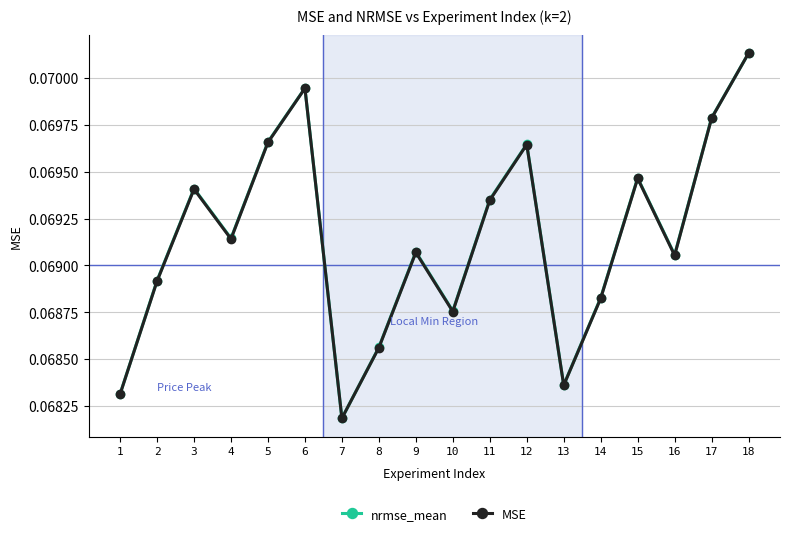

Where is the first local minimum for nrmse_mean?

4